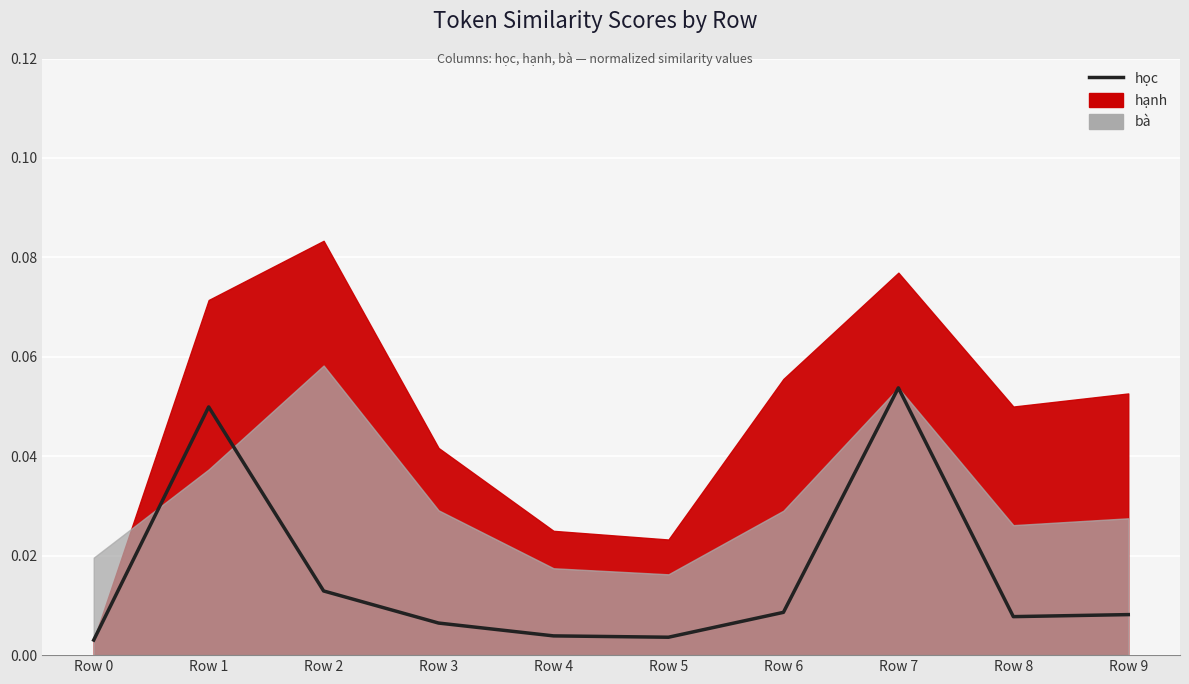

At which category does the data reach its first local valley?

Row 5